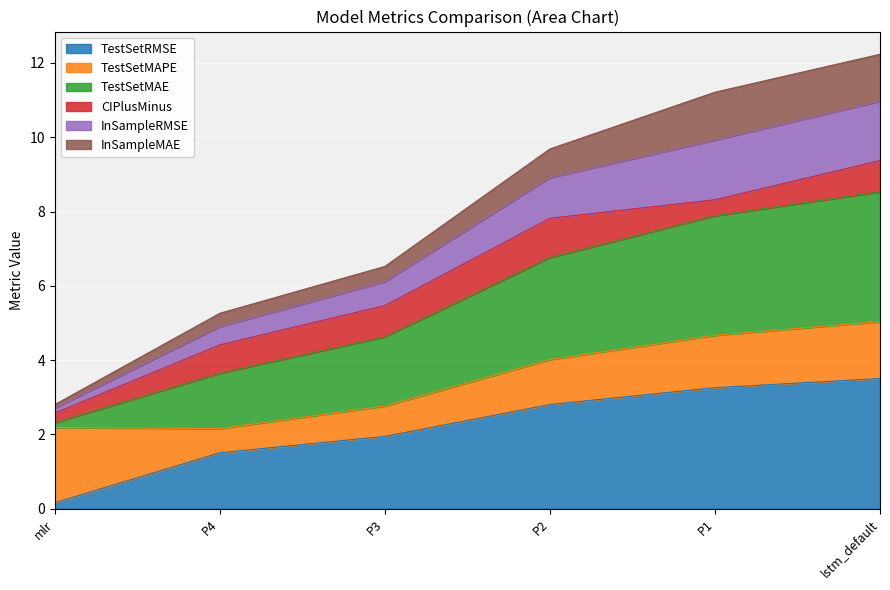

Which category has the lowest value in the TestSetRMSE series?

mlr